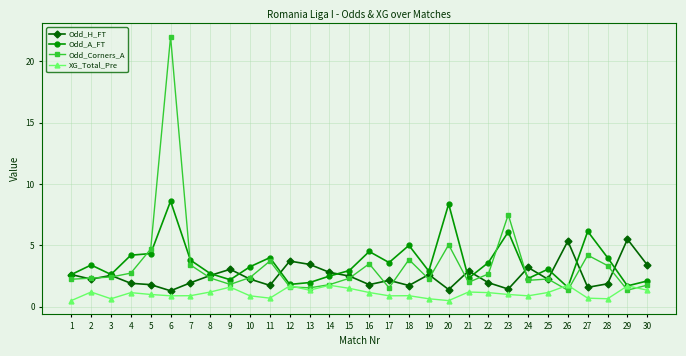

What is the difference between the maximum and minimum values in the Odd_A_FT series?

7.0